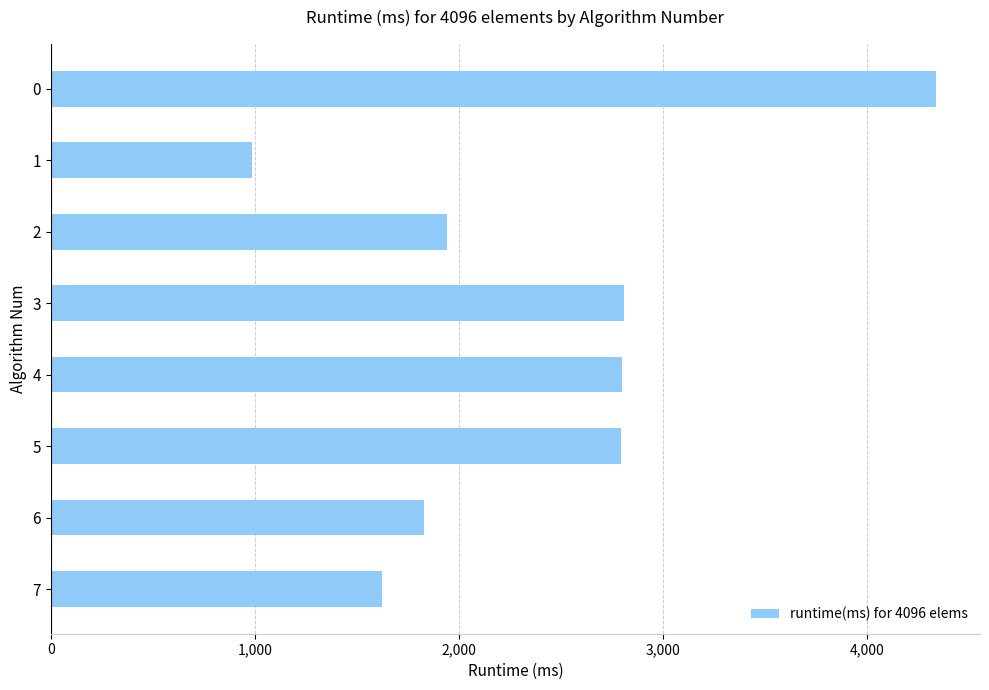

What is the minimum value shown in the chart?

985.5